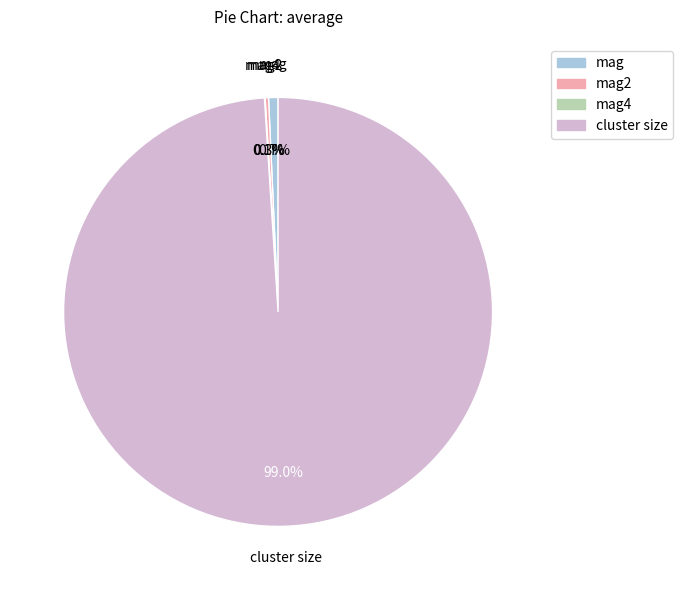

Is there a majority slice in this chart?

Yes